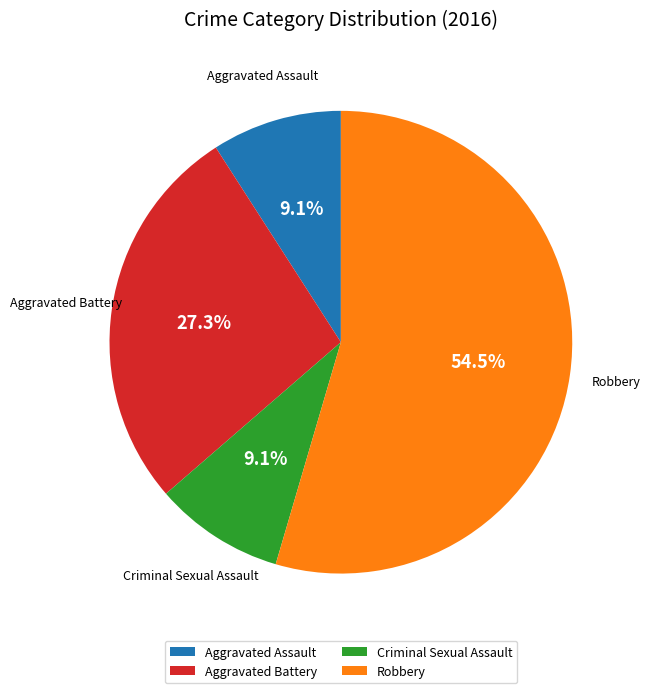

What is the largest slice in the pie chart?

Robbery